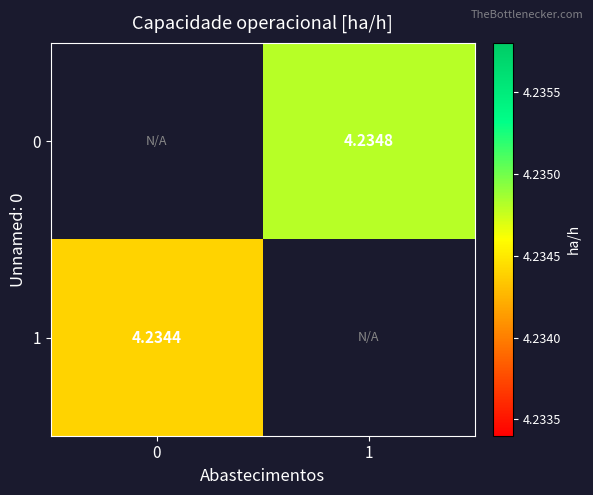

Where does the 0 series first go above 4?

1